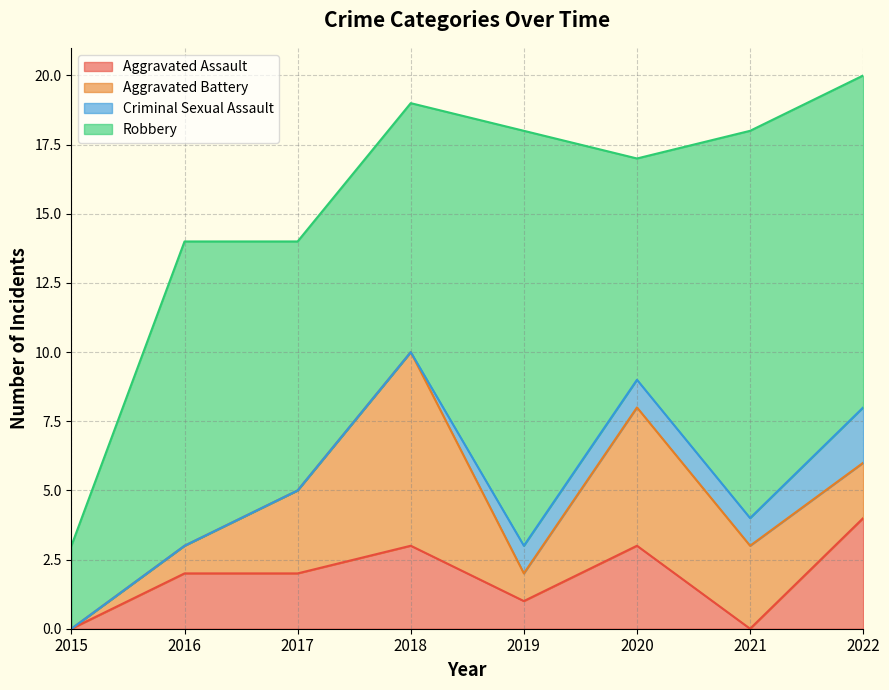

How many data points in Aggravated Assault are above 2?

3